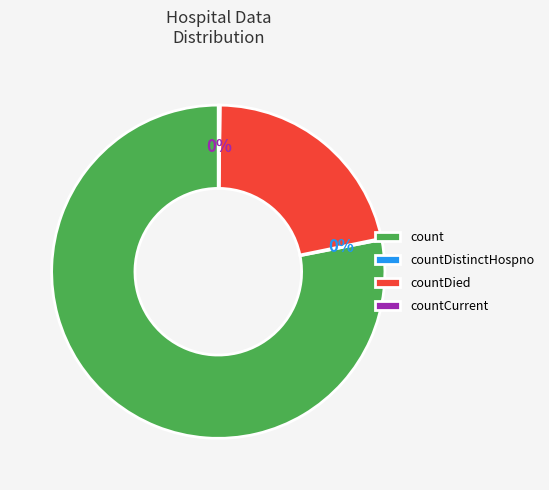

The count slice represents 78% of the pie. True or false?

True